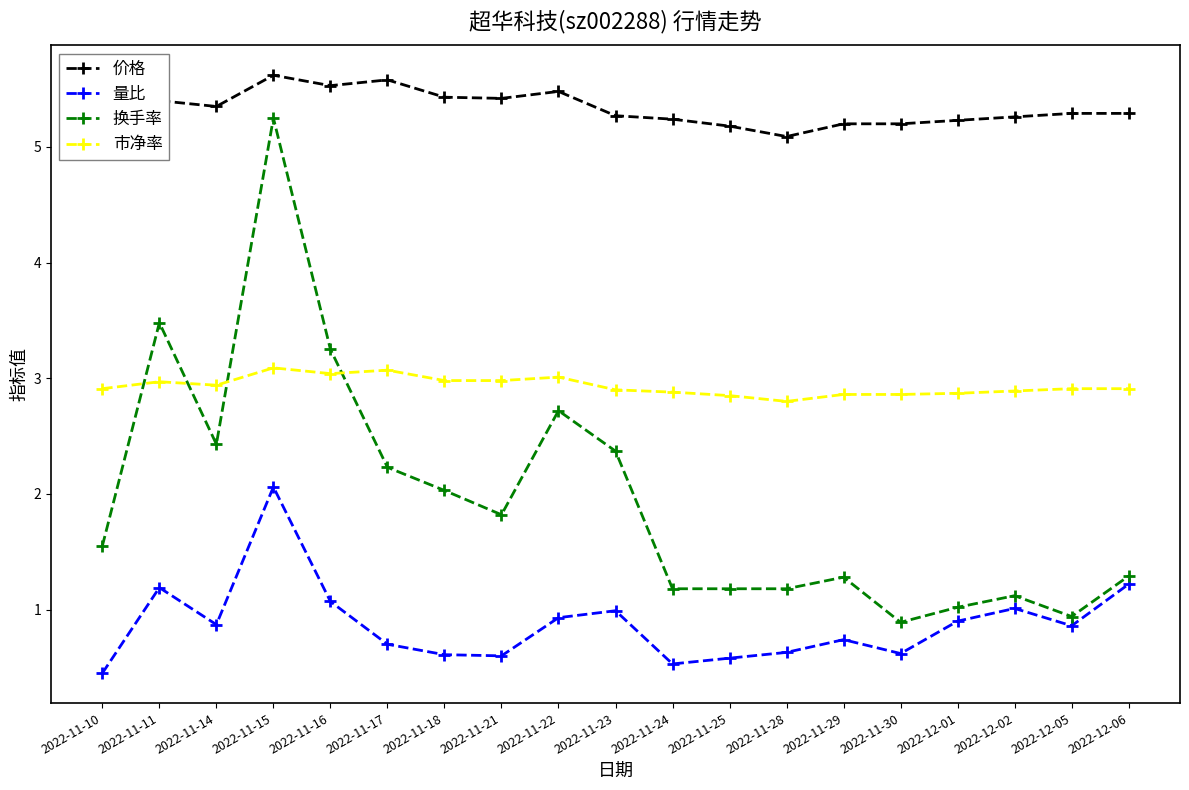

At which category does 换手率 reach its first local peak?

2022-11-11